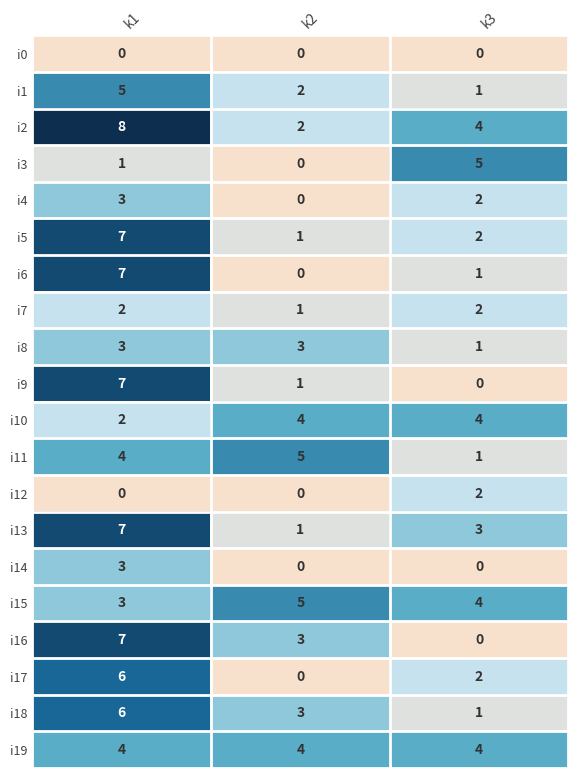

Which series has the largest total across all categories?

i2